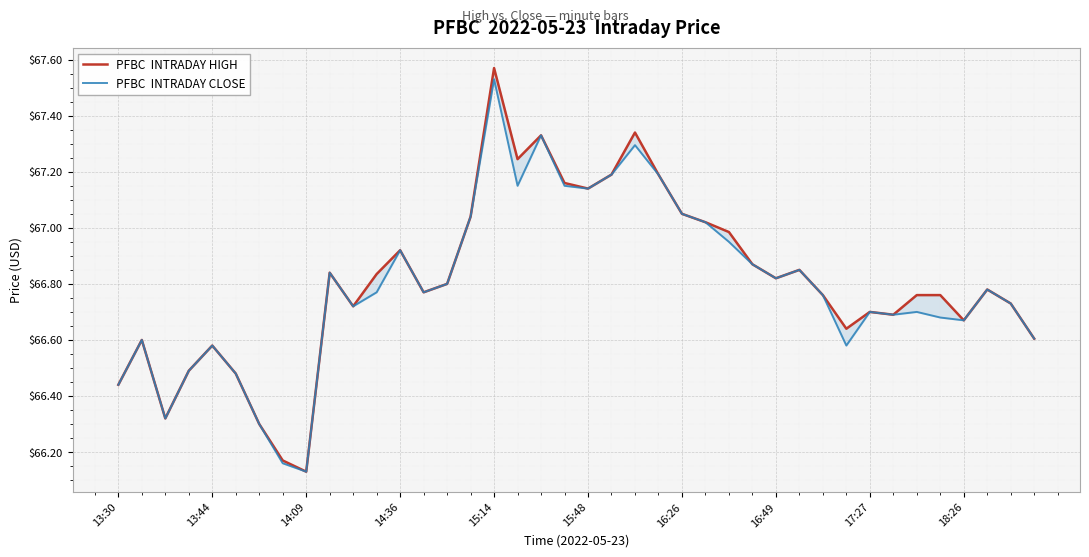

True or false: PFBC  INTRADAY CLOSE and PFBC  INTRADAY HIGH intersect in this chart.

False